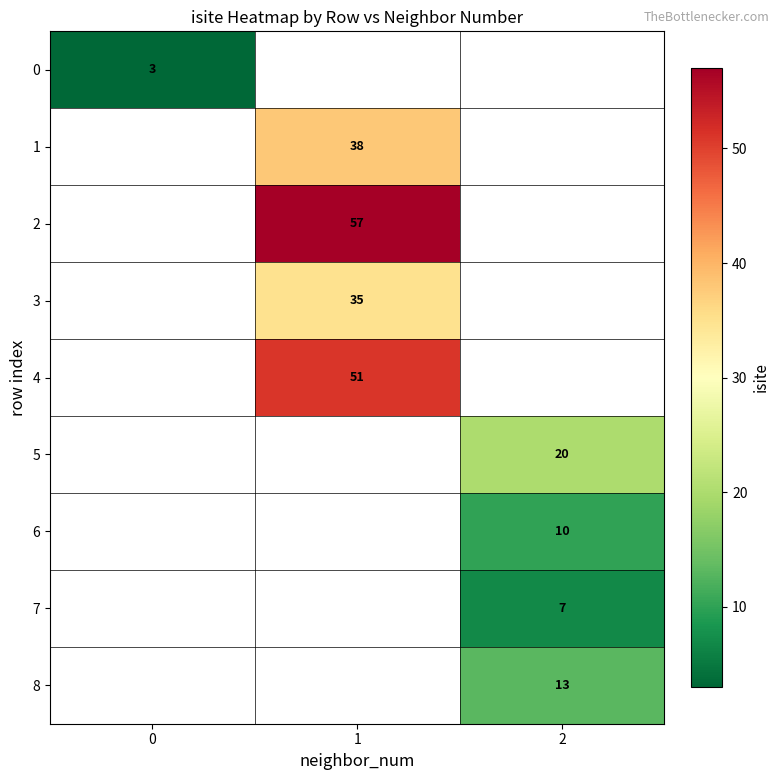

At how many categories does at least one series exceed 23?

1